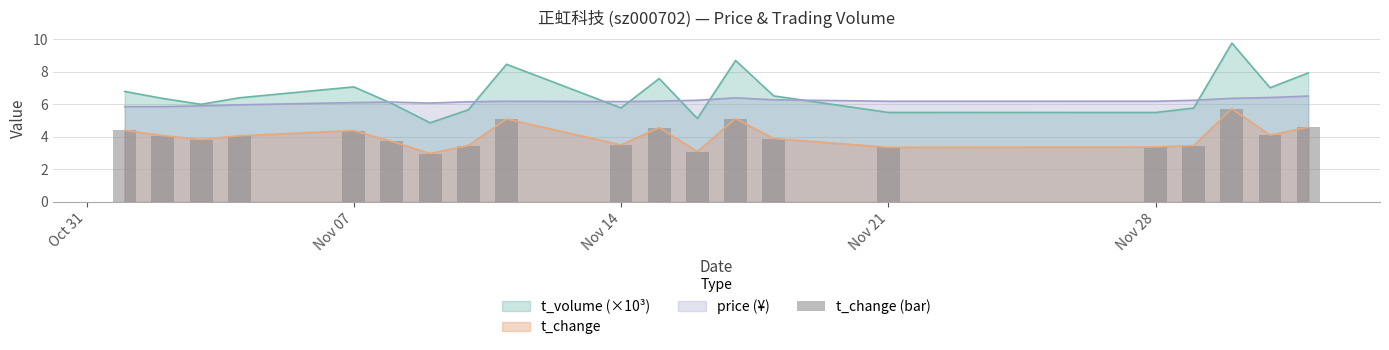

Reading left to right, what are all the values shown in this chart?

4.4	4.1	3.8	4.1	4.4	3.7	3.0	3.5	5.1	3.5	4.6	3.1	5.1	3.9	3.4	3.4	3.5	5.7	4.1	4.6